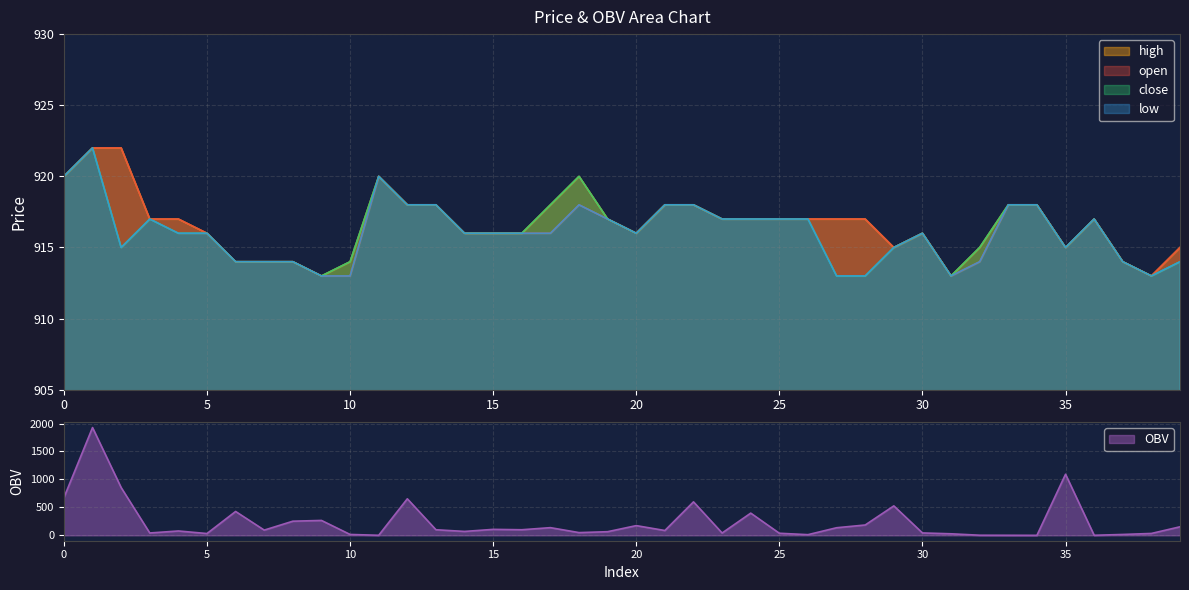

What are all the series names shown in the legend?

open, close, high, low